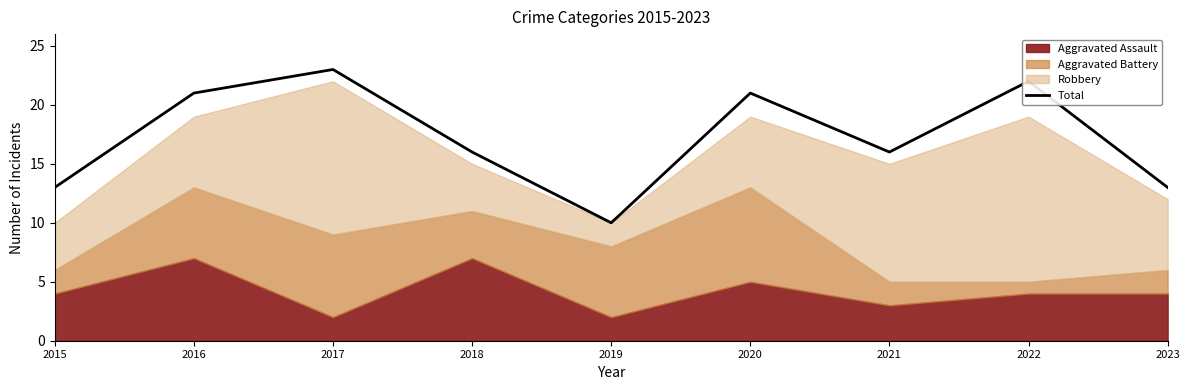

List the labels in order of value, largest first.

2017, 2022, 2016, 2020, 2018, 2021, 2015, 2023, 2019